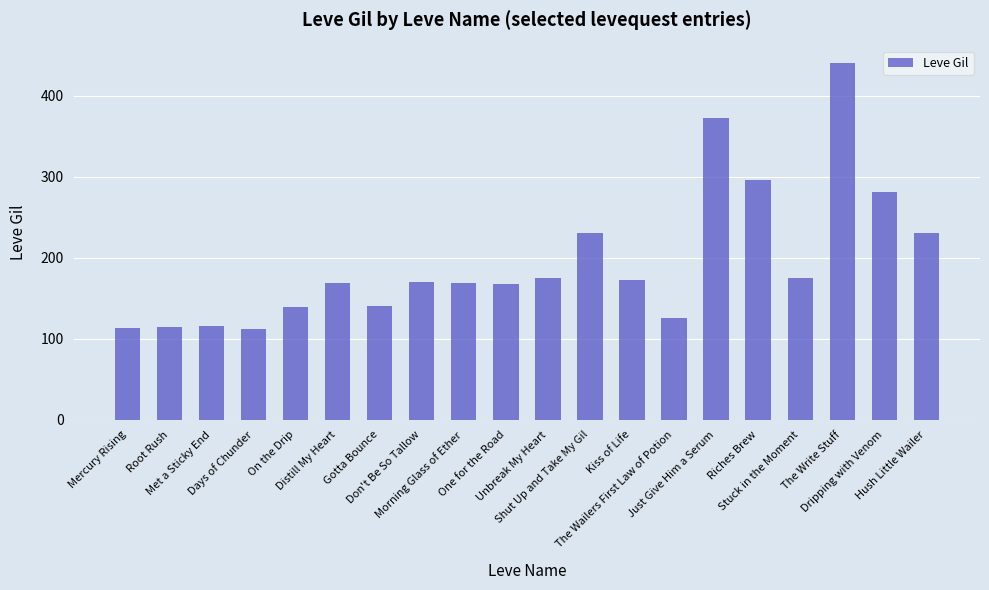

What is the approximate value at On the Drip?

139